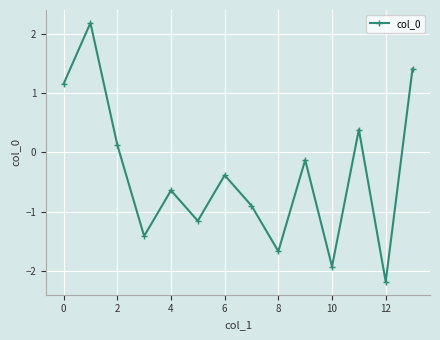

What is the greatest value displayed?

2.2